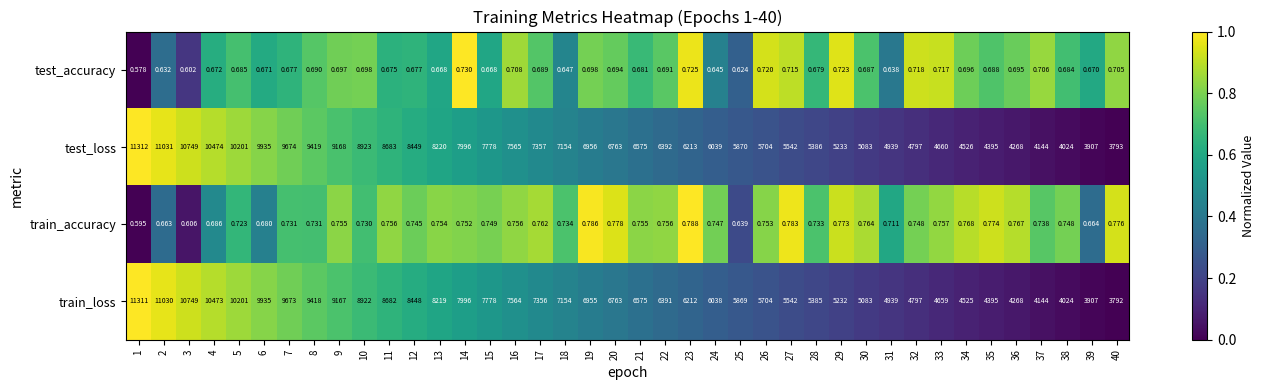

List the series in order of their peak value, lowest first.

test_accuracy, train_accuracy, train_loss, test_loss